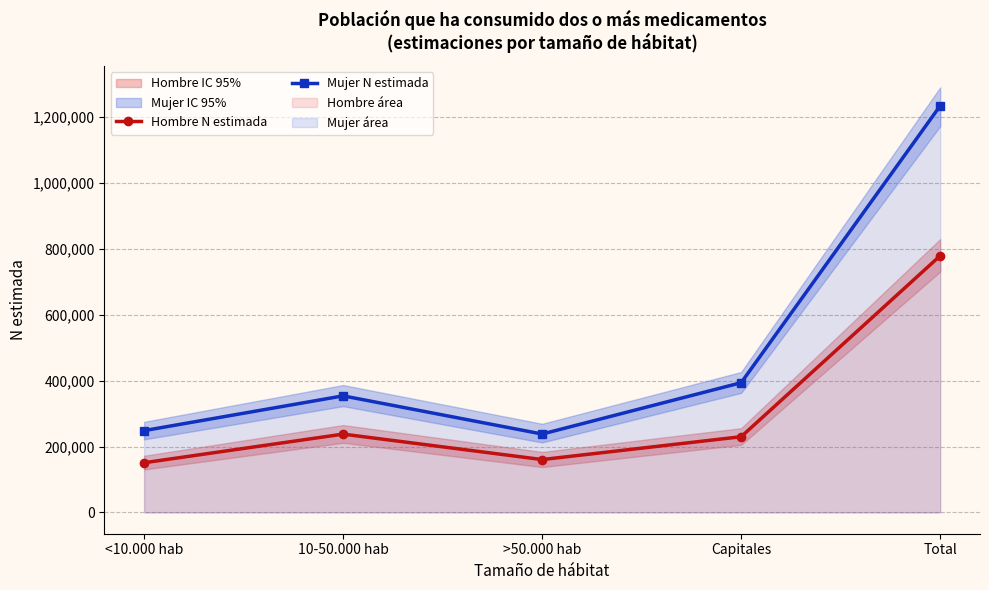

What is the smallest value displayed?

150883